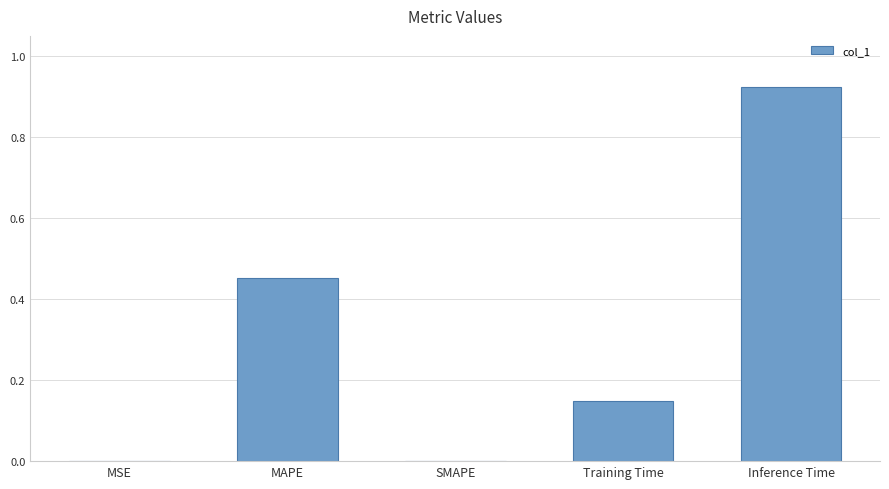

The chart shows a value of 0.0 at MSE. True or false?

True